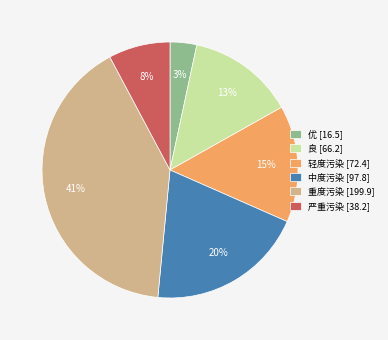

To the nearest percent, what portion does 良 represent?

13%